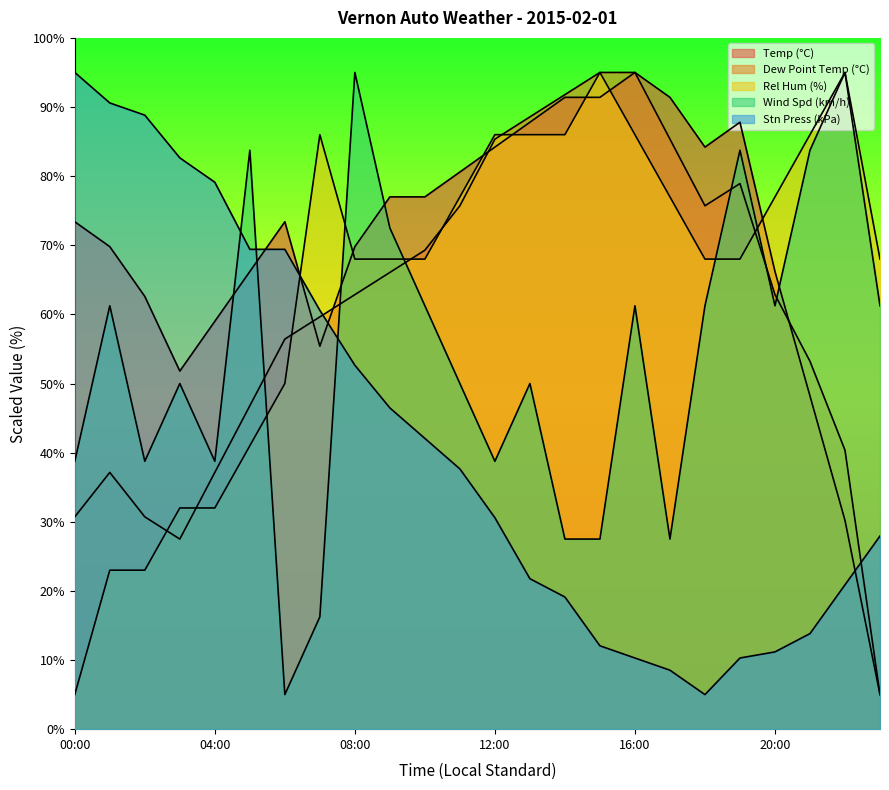

At which category does Wind Spd (km/h) reach its first local peak?

01:00